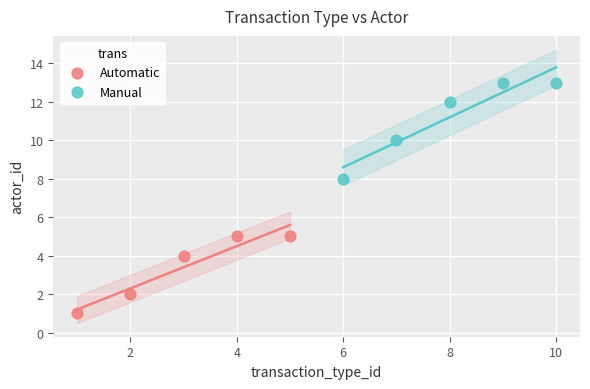

Which series reaches the maximum Y coordinate?

Manual